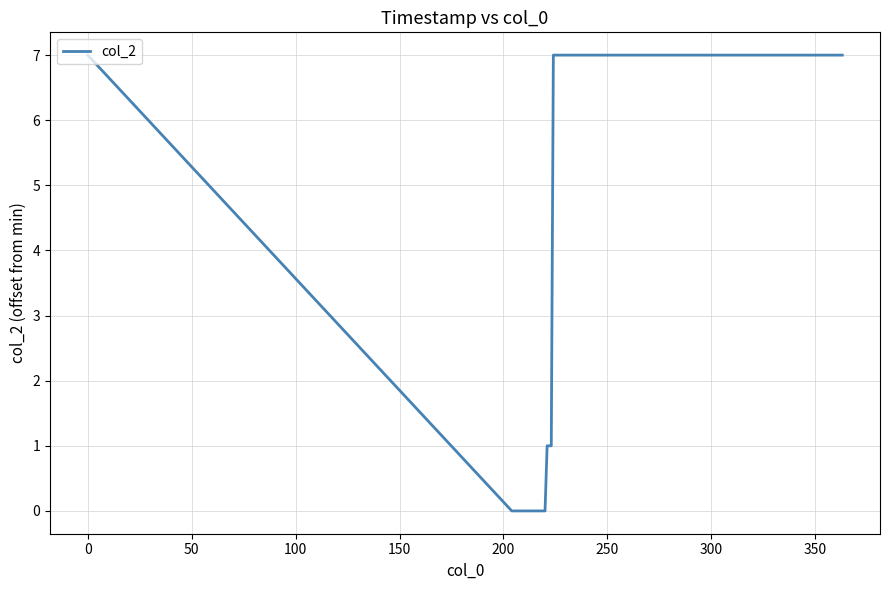

Does the chart have visible grid lines?

Yes